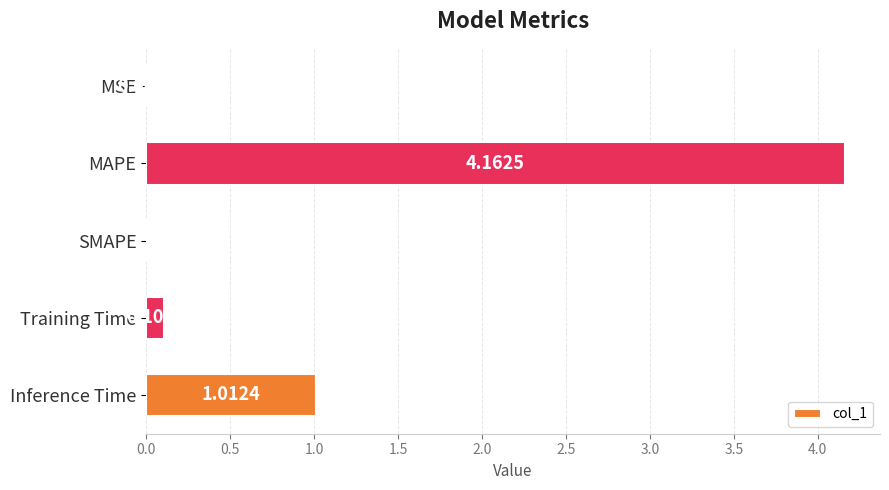

Which label corresponds to the largest value in the chart?

MAPE